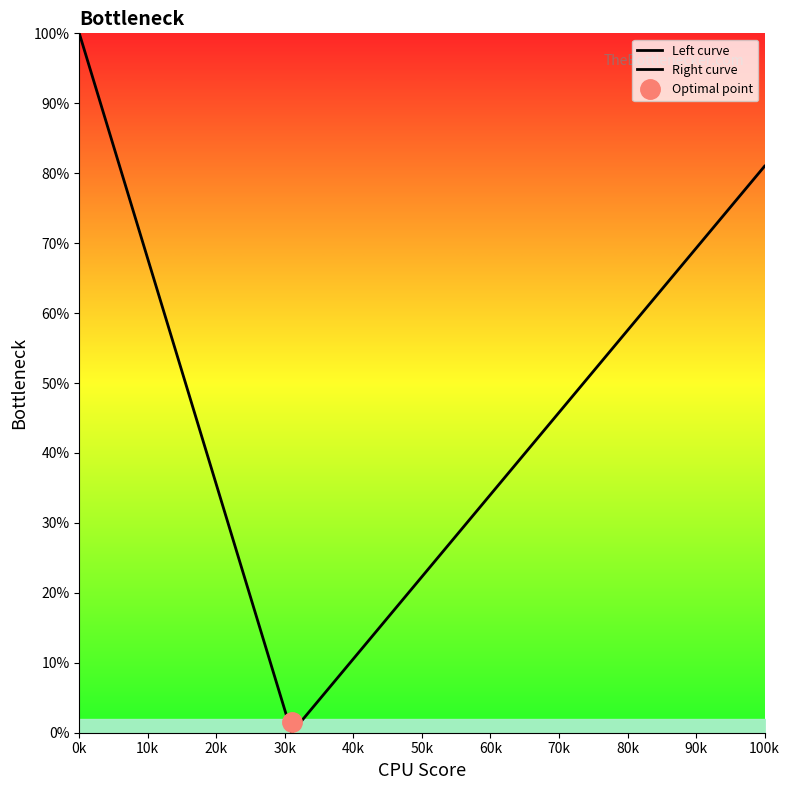

Which series has the widest spread of values?

Left curve